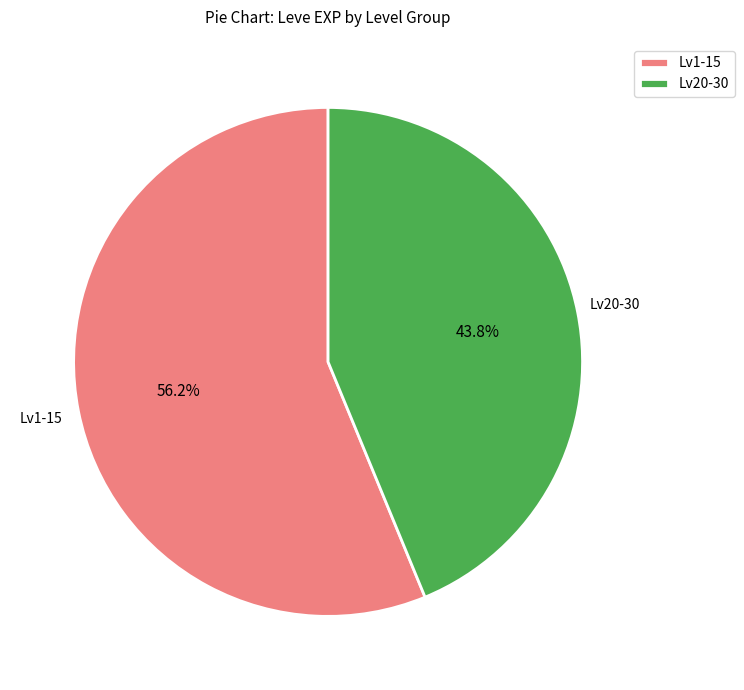

Rank the categories by value from highest to lowest.

Lv1-15, Lv20-30